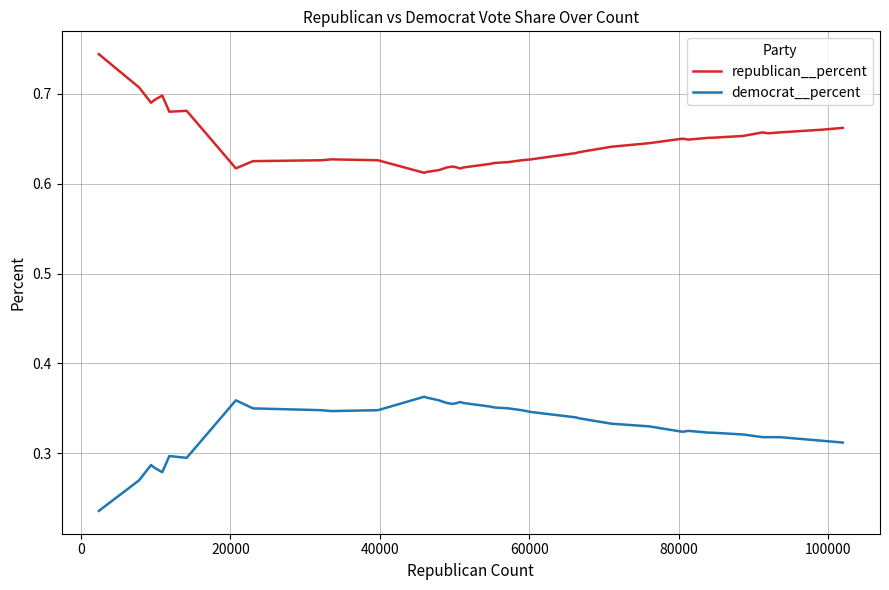

Which series has the largest total across all categories?

republican__percent